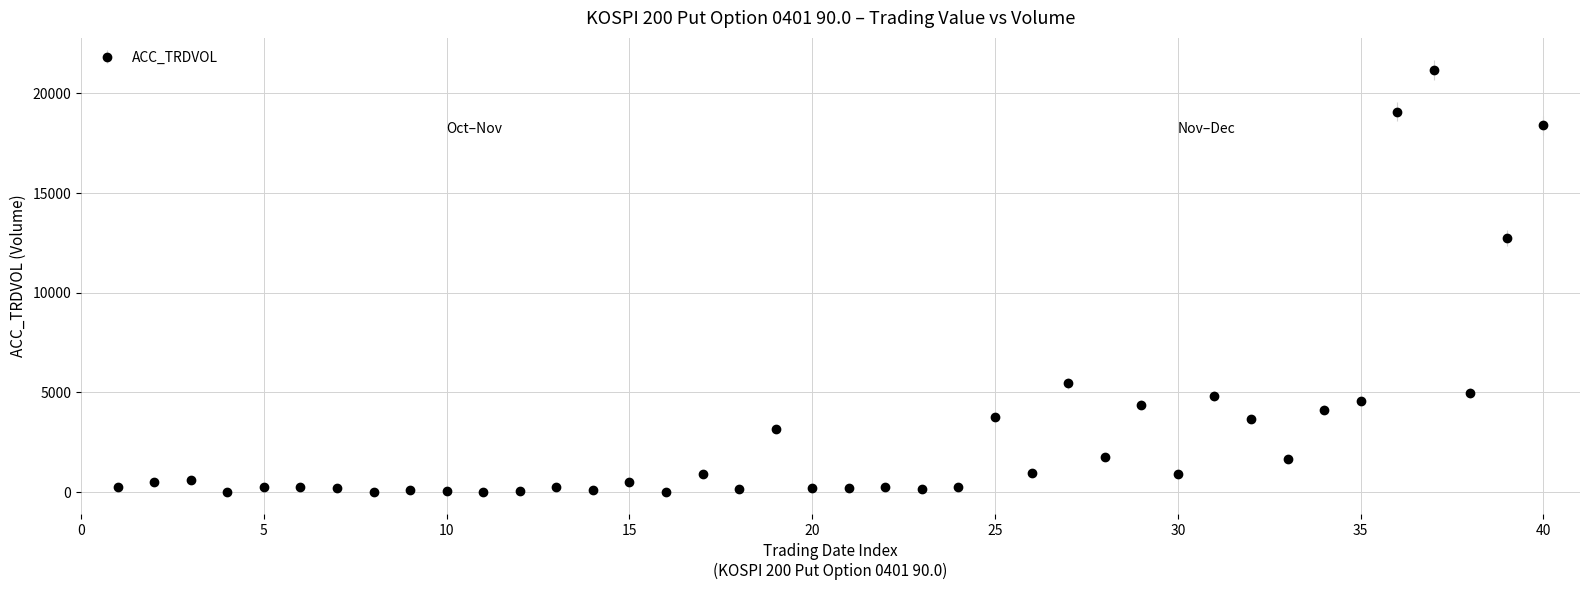

What is the difference between the maximum and minimum values?

21191